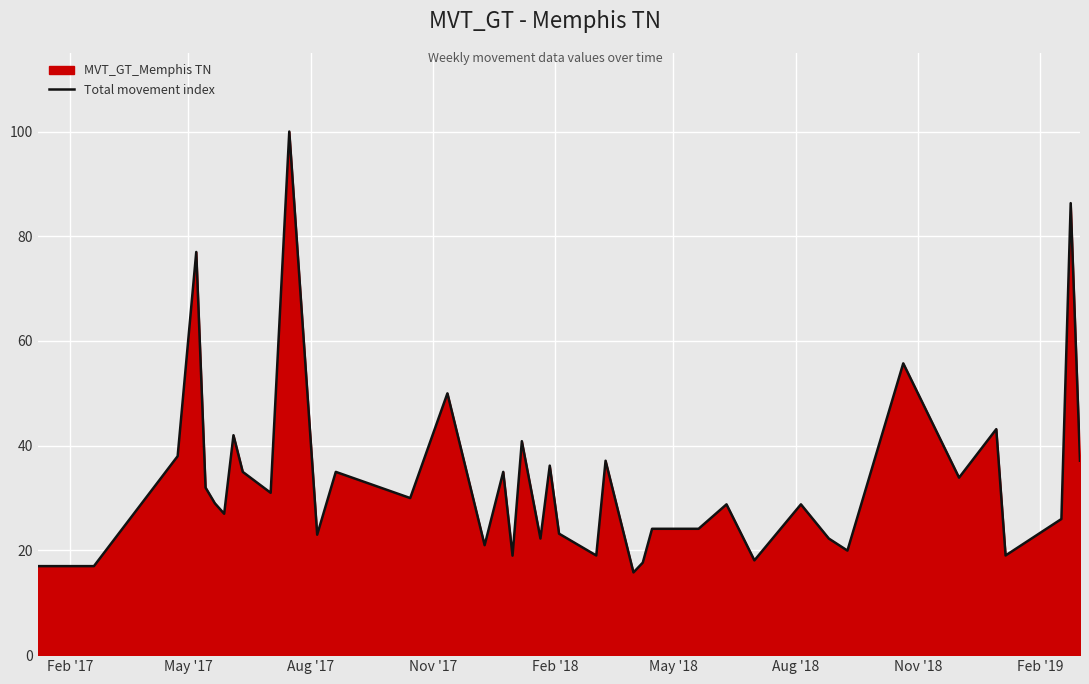

How many interior local valleys (lower than both neighbors) does the data have?

13